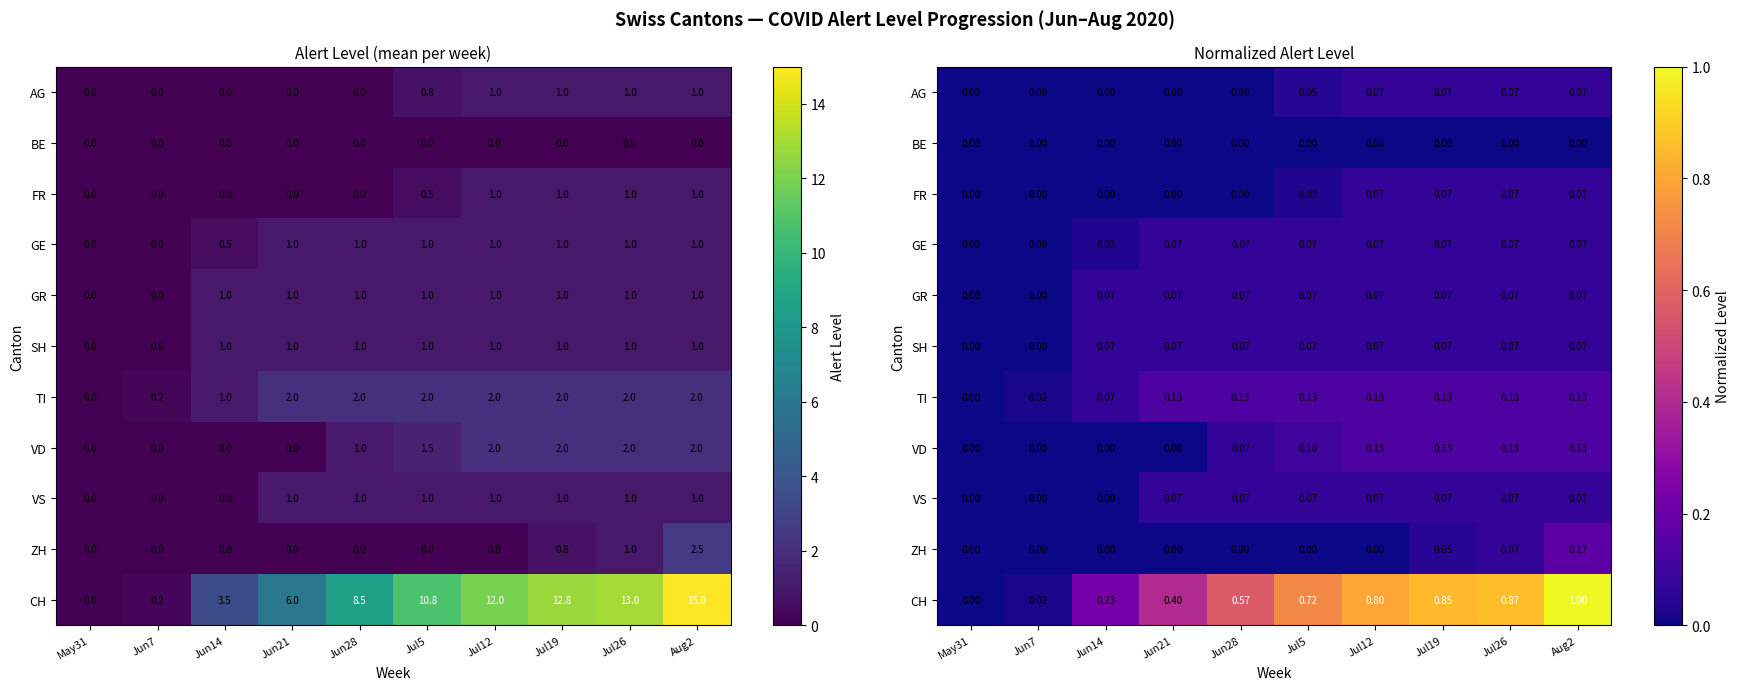

Which series has the widest spread of values?

CH